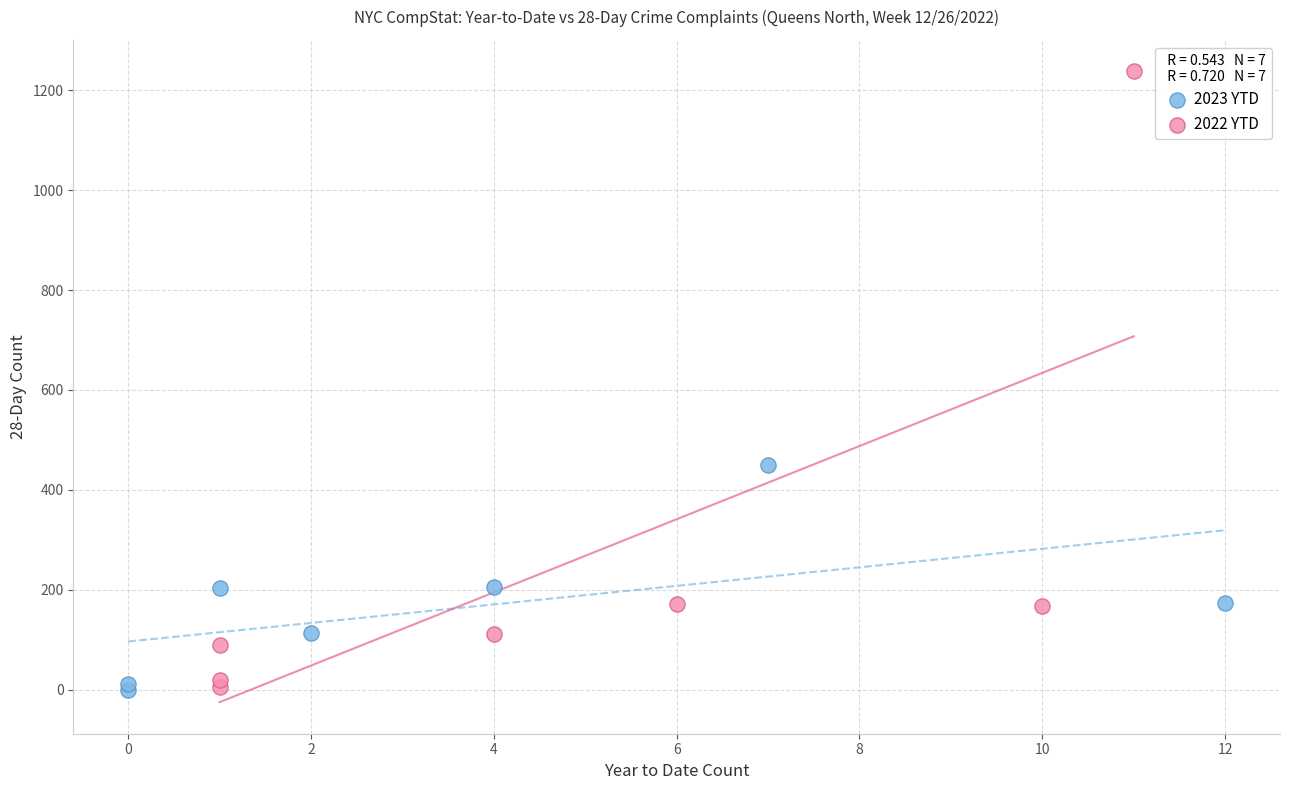

Which series has the largest Y range (max minus min)?

2022 YTD